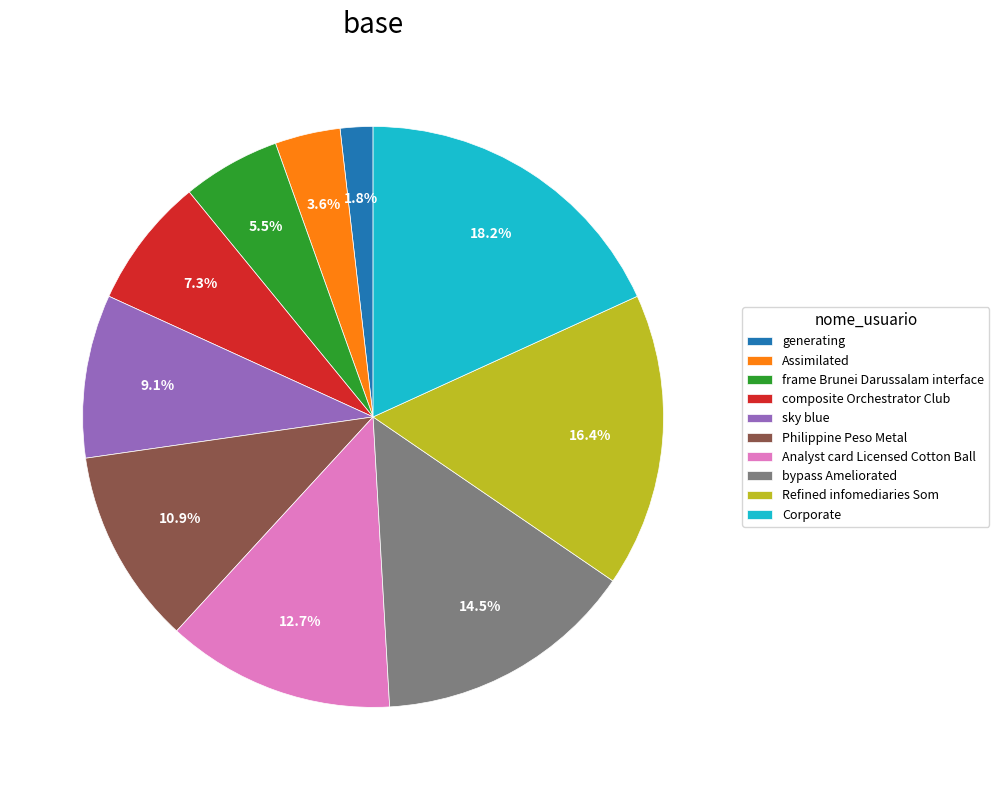

The sky blue slice represents 9% of the pie. True or false?

True